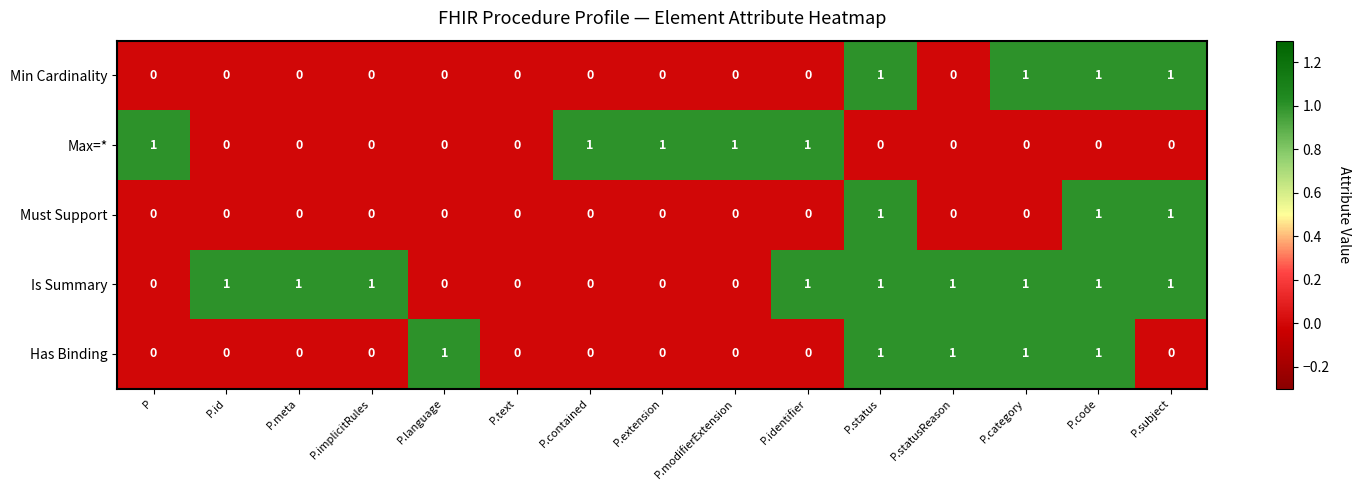

Count the Has Binding values in the range 0 to 1.

15